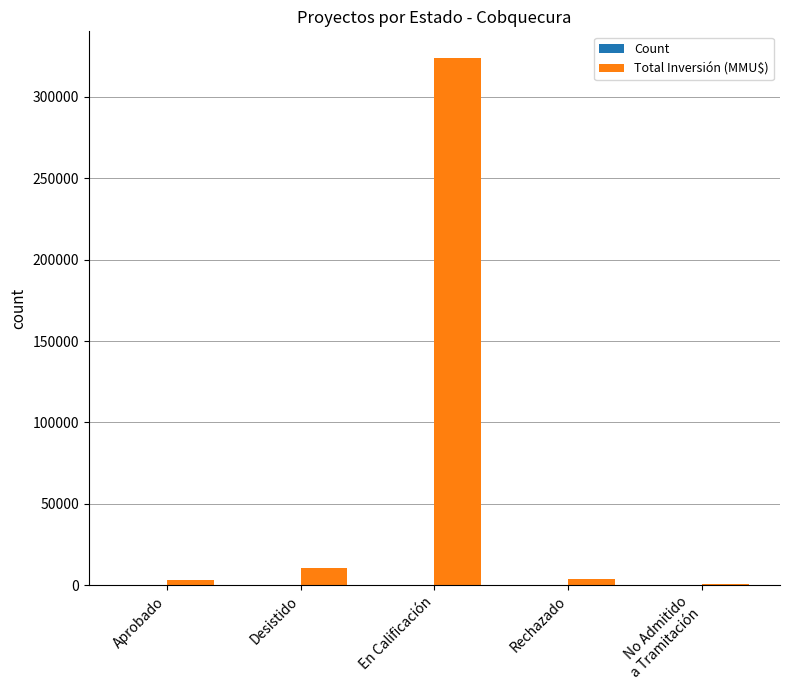

At which category is the sum across all series the highest?

En Calificación